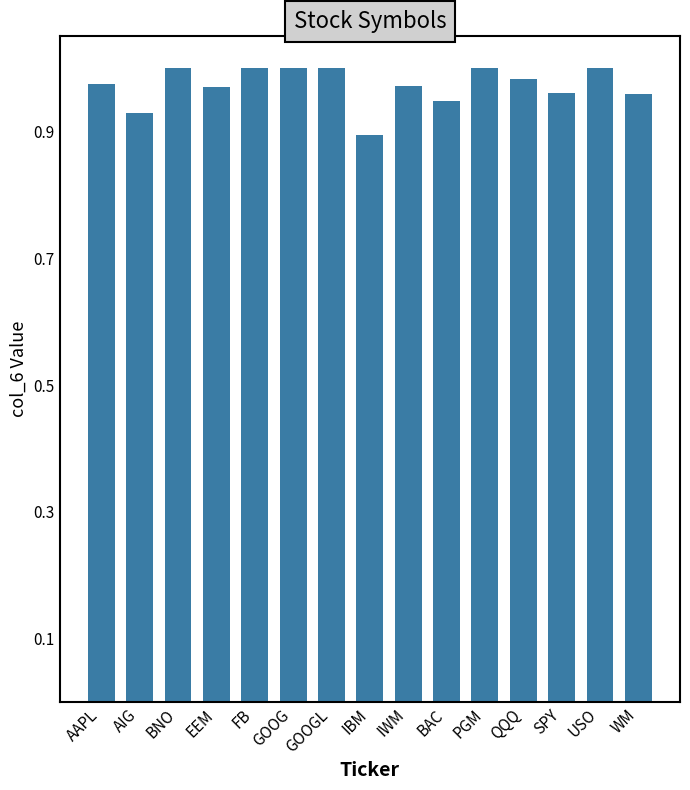

Which label corresponds to the smallest value in the chart?

IBM